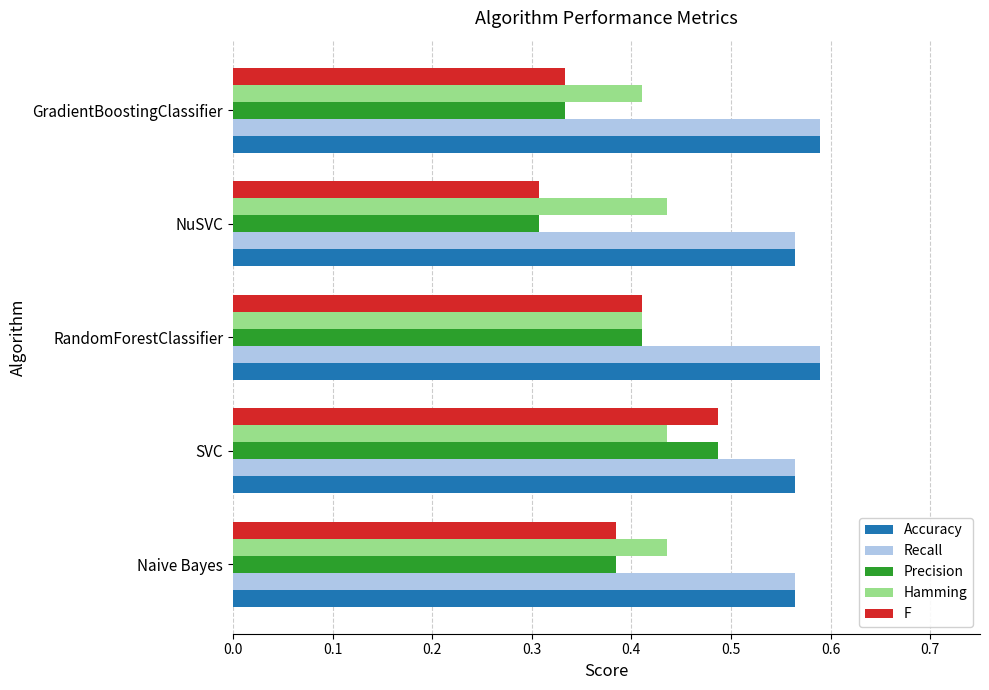

The Recall series shows 0.9 at Naive Bayes. True or false?

False